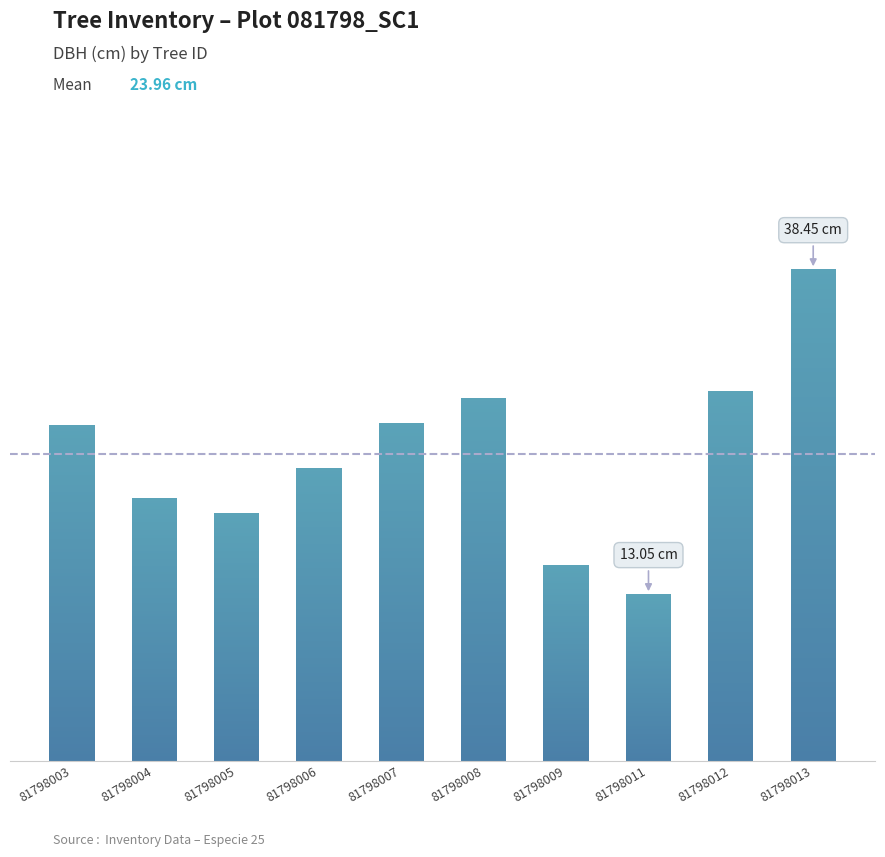

Reading left to right, extract all data points from this chart.

81798003=26.3	81798004=20.6	81798005=19.4	81798006=22.9	81798007=26.4	81798008=28.4	81798009=15.3	81798011=13.1	81798012=28.9	81798013=38.5